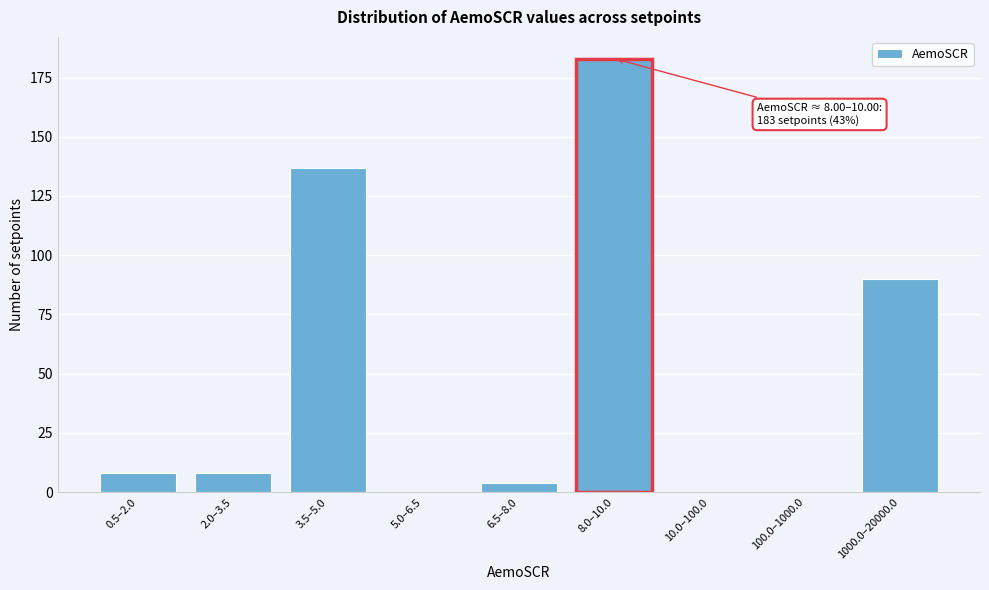

Reading left to right, extract all data points from this chart.

0.5–2.0=8	2.0–3.5=8	3.5–5.0=137	5.0–6.5=0	6.5–8.0=4	8.0–10.0=183	10.0–100.0=0	100.0–1000.0=0	1000.0–20000.0=90